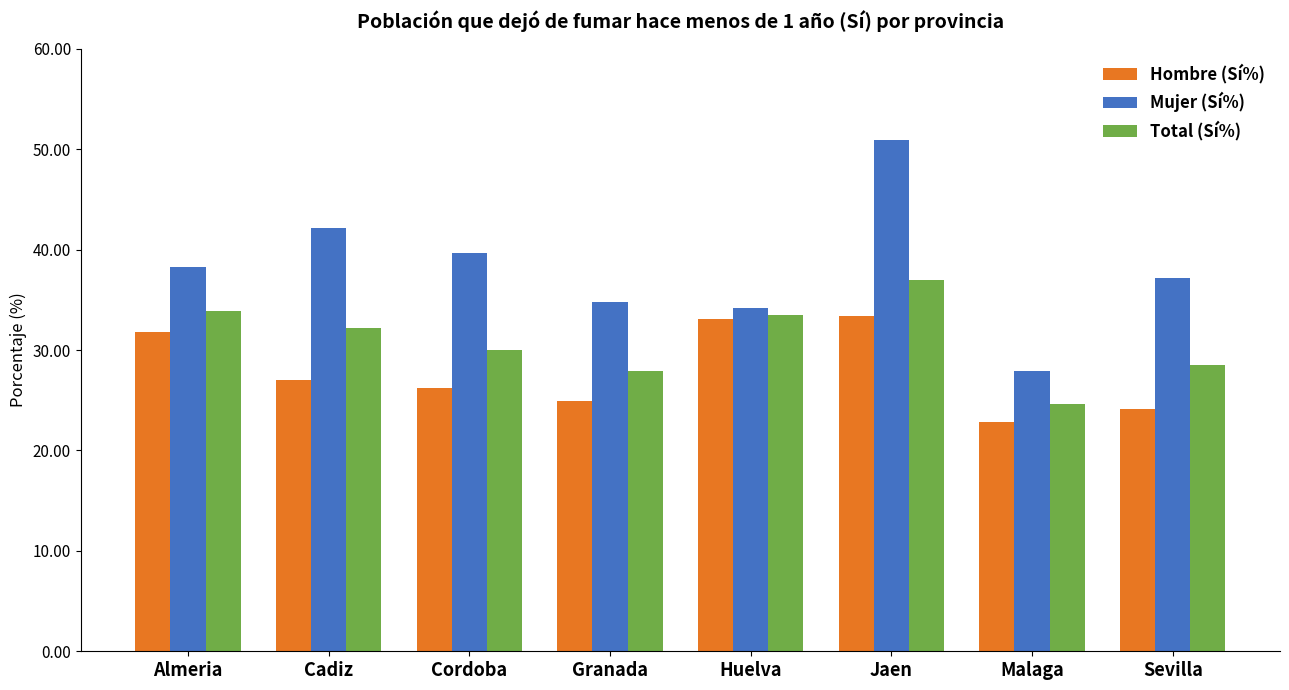

Which series has the largest range (max minus min)?

Mujer (Sí%)